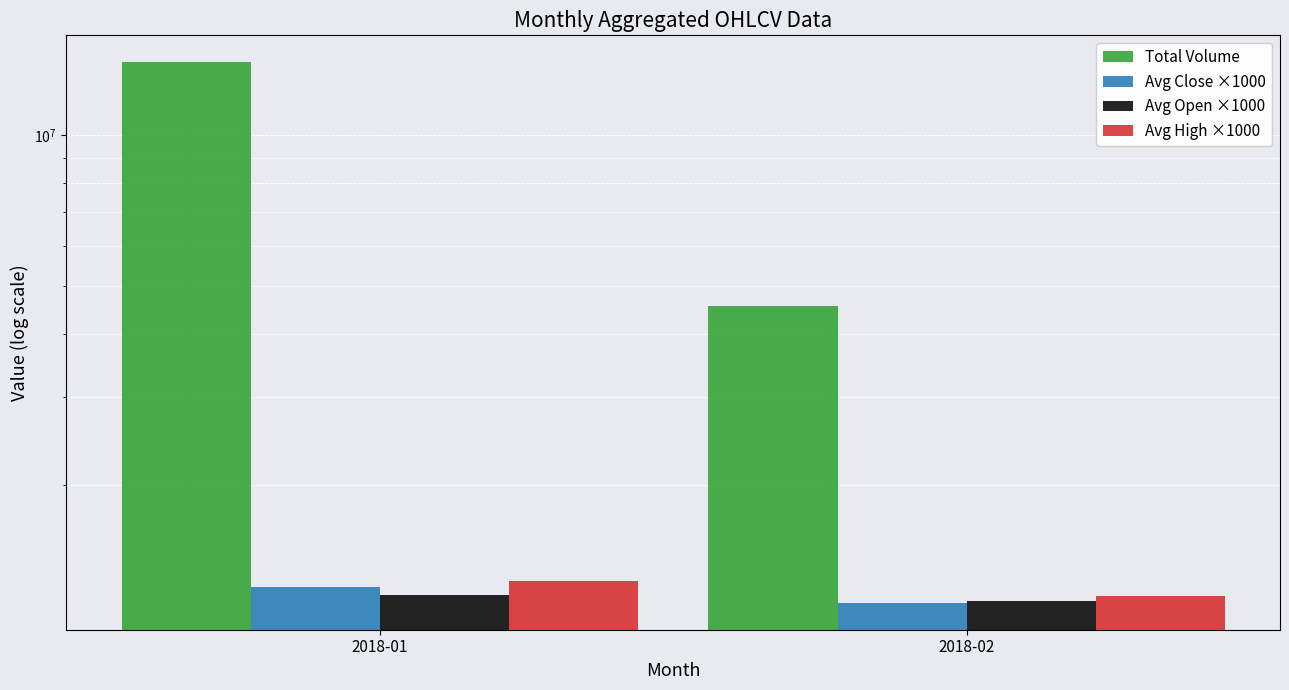

What is the difference between the maximum and minimum values in the Total Volume series?

9420611